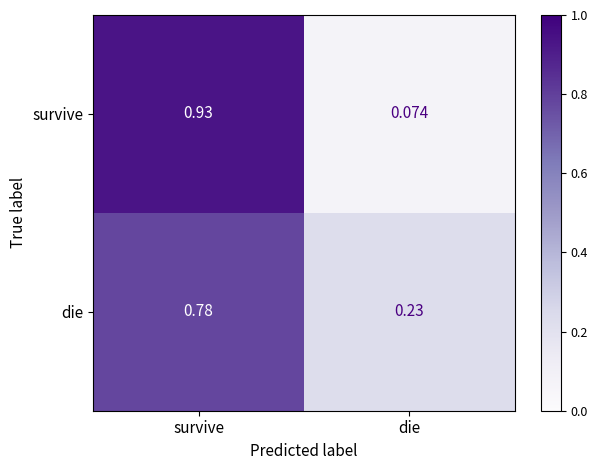

Which series has the largest total across all categories?

die